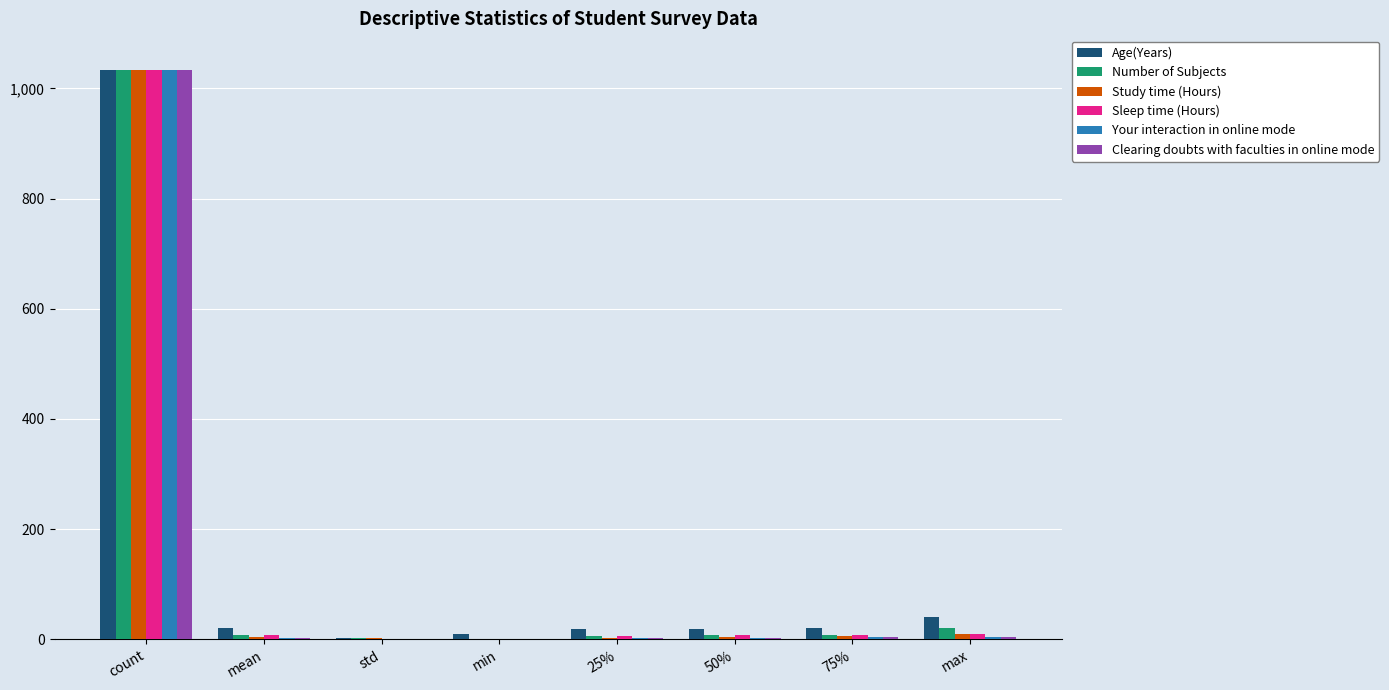

True or false: Your interaction in online mode has a value of 5.0 at max.

True